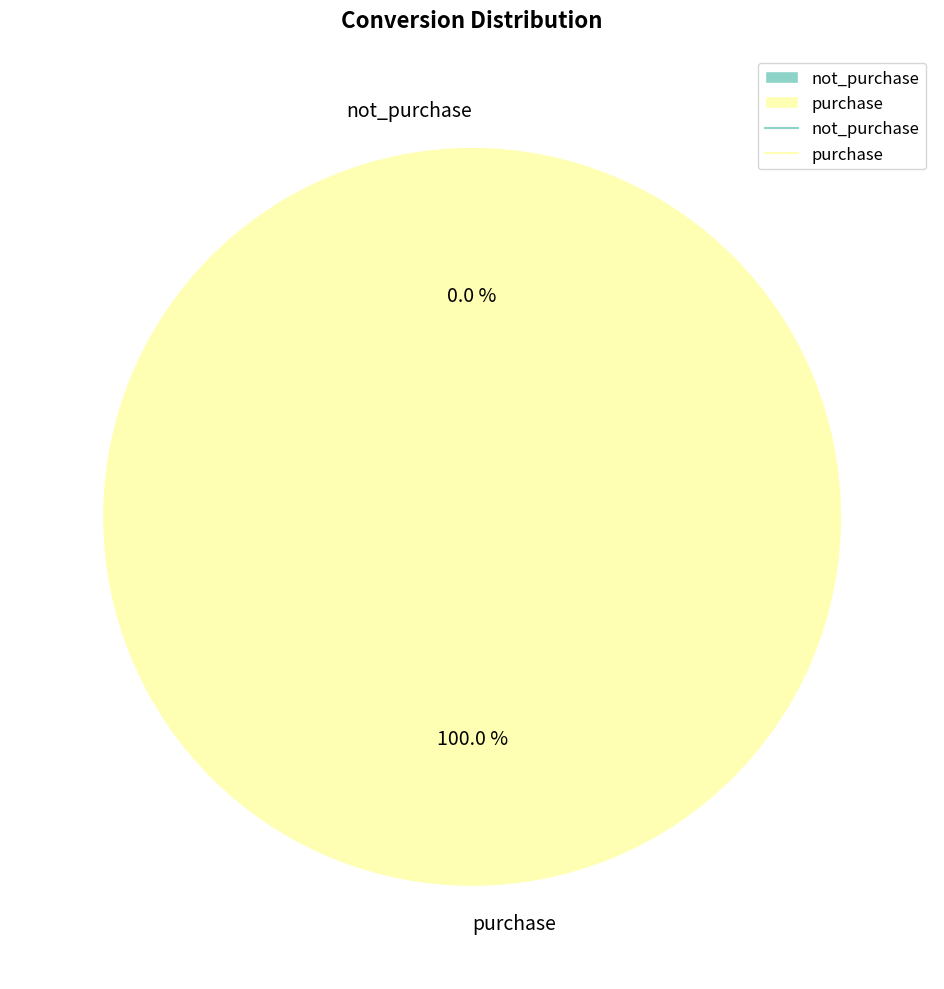

Count the number of slices in the pie.

2